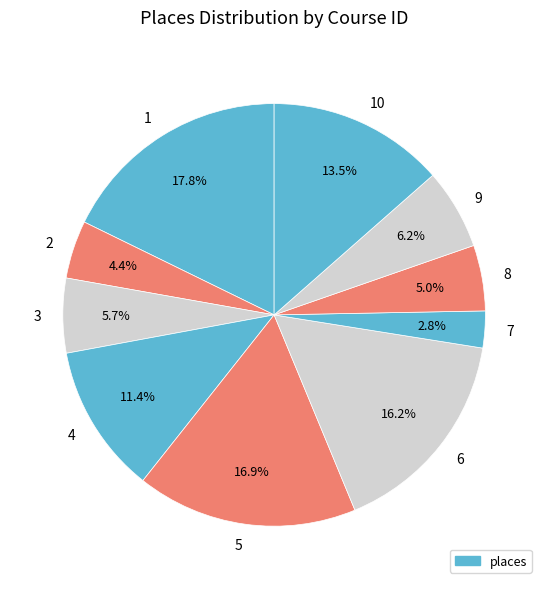

What is the ratio of the value at 6 to the value at 3?

2.8